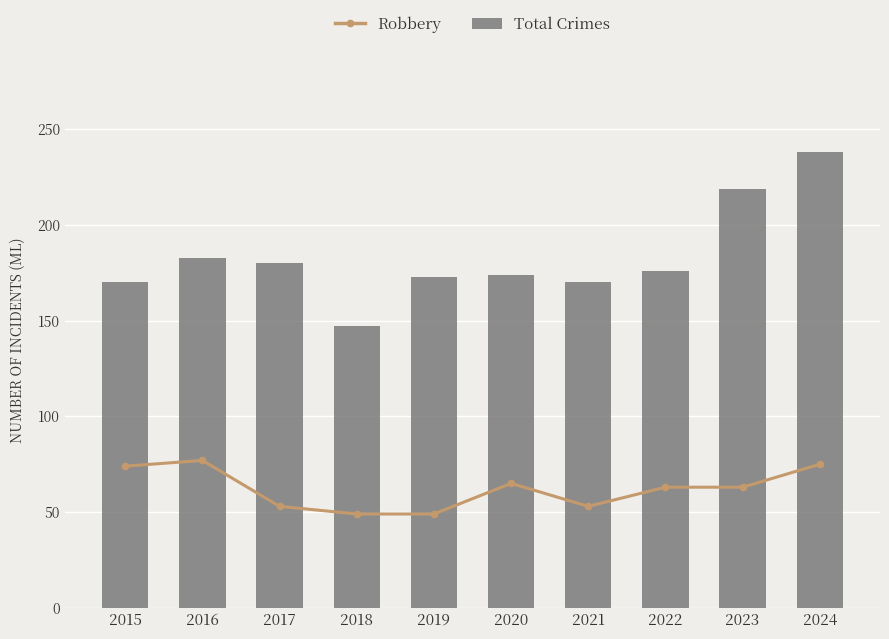

What is the difference between the second highest and minimum values in the Total Crimes series?

72